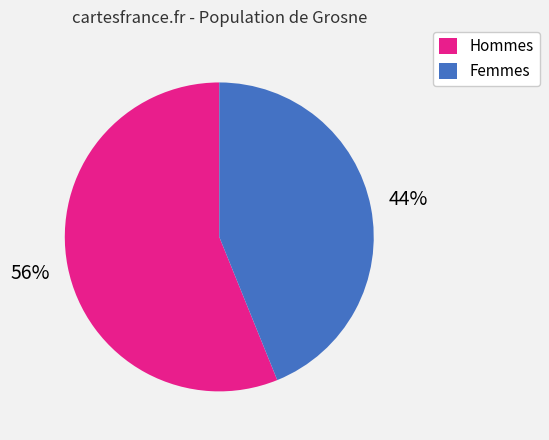

Approximately how many times larger is the value at Hommes compared to Femmes?

1.3